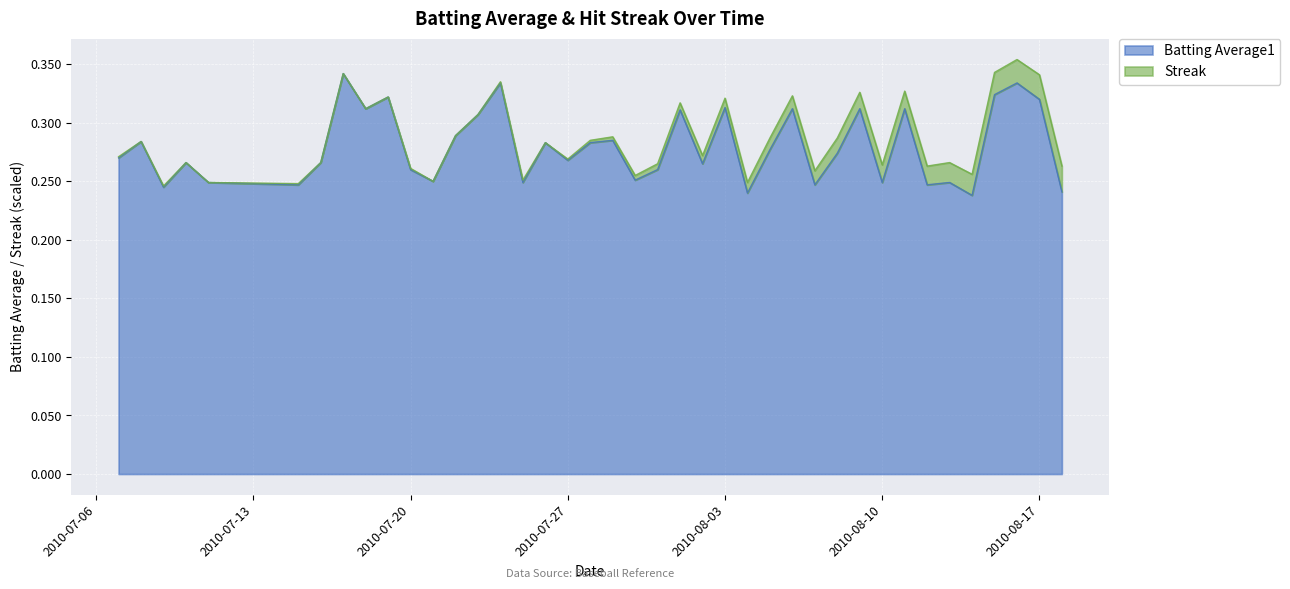

What is the sum of all values?

11.2